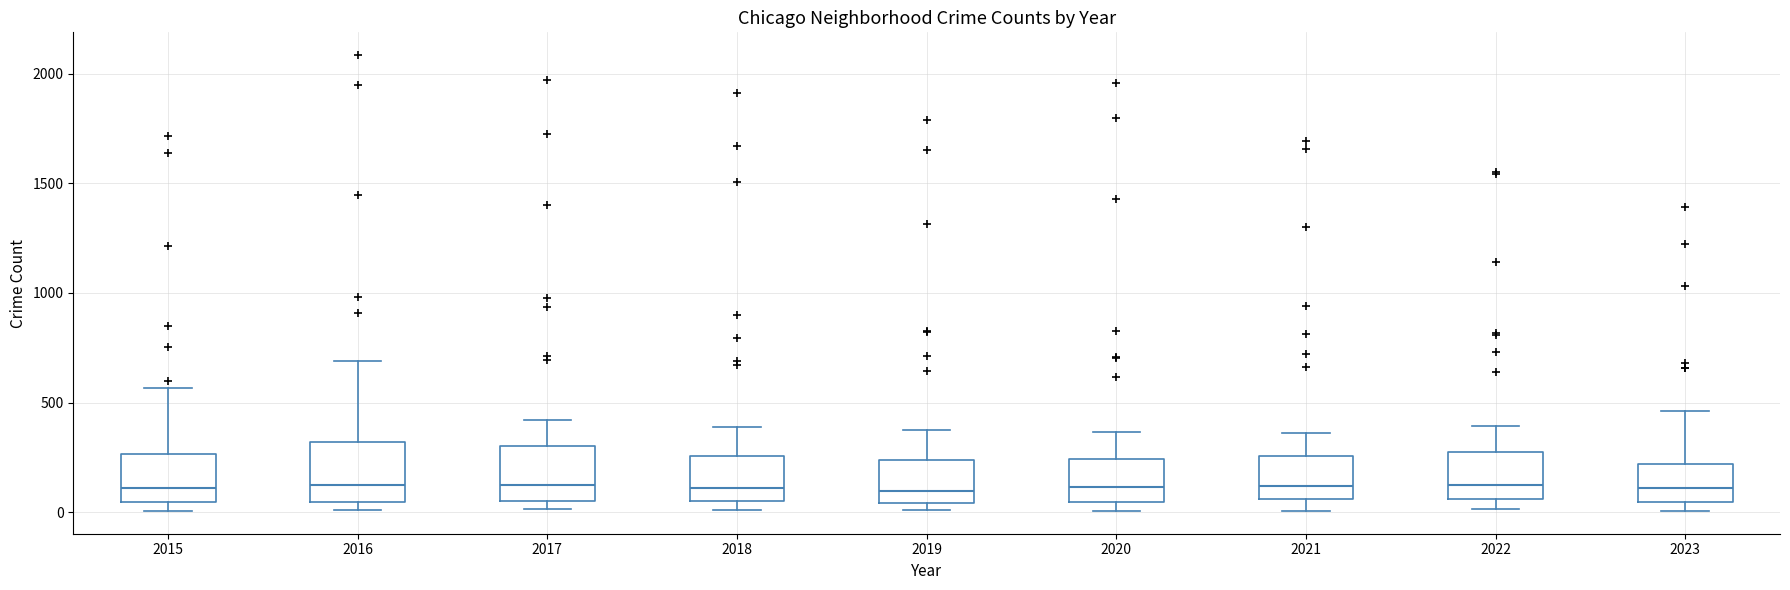

Where does the median line of the box at x = 2023 sit on the y-axis? The values are not printed on the chart, so give them approximately, as read against the axis.

100